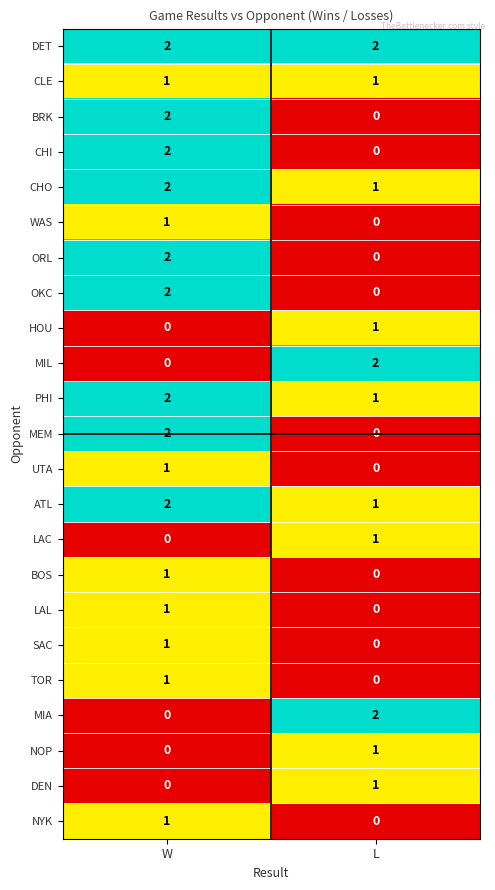

What is the sum of the DET values at W and L?

4